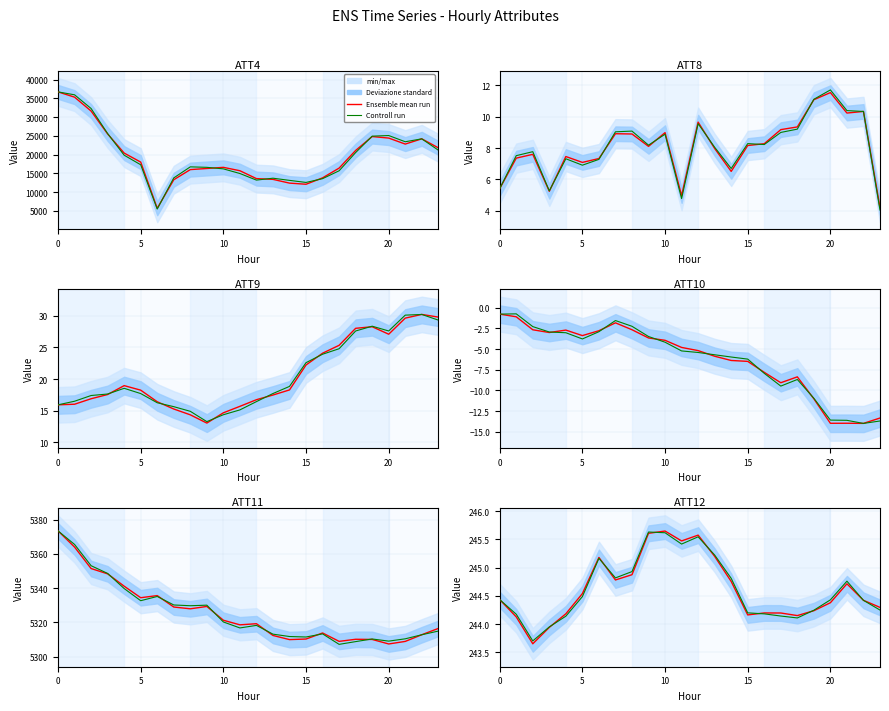

Which series has the widest spread of values?

Ensemble mean run